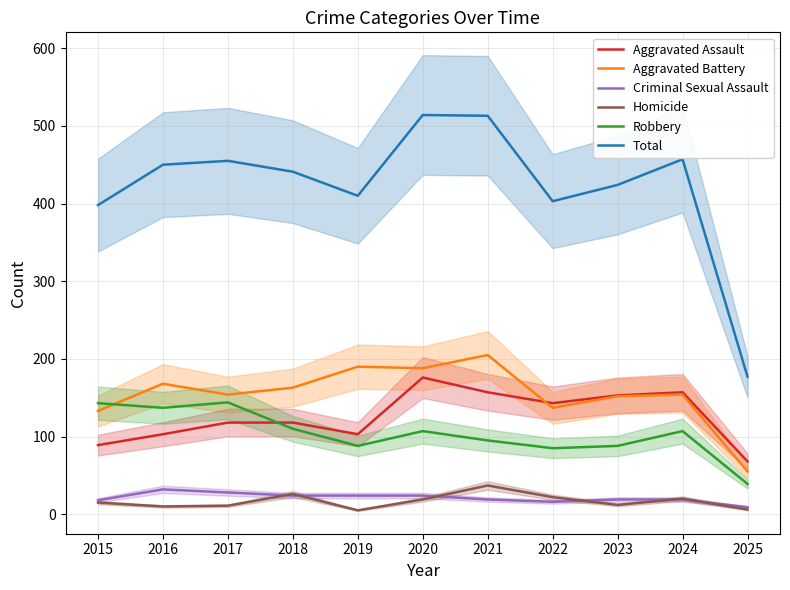

Where is Total nearest to the value 345?

2015